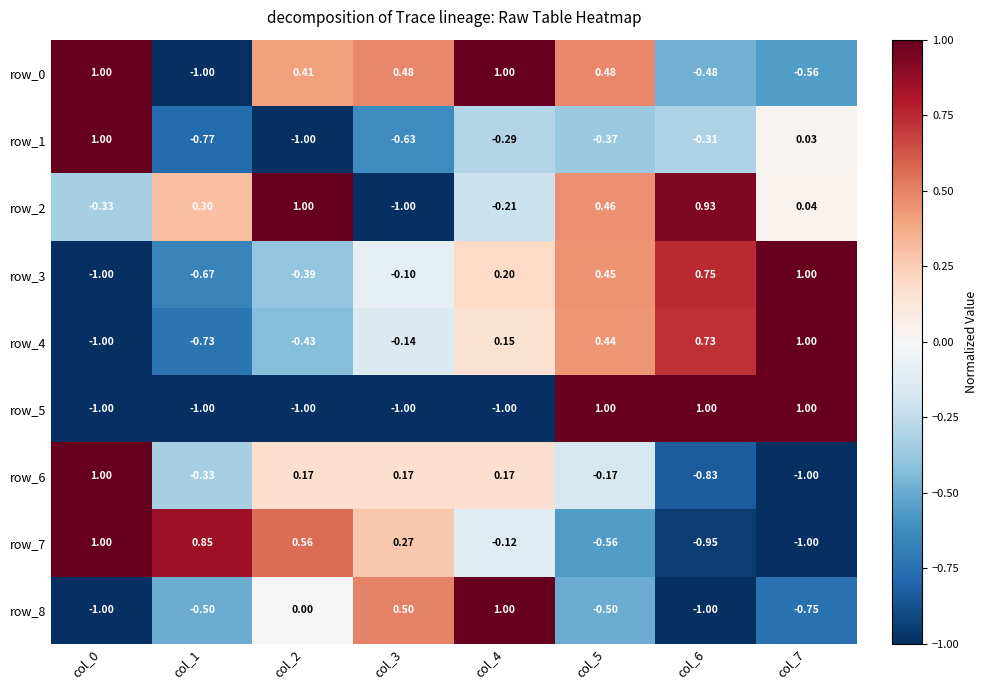

Is the value of row_2 at col_4 greater than the value of row_1 at col_3?

Yes